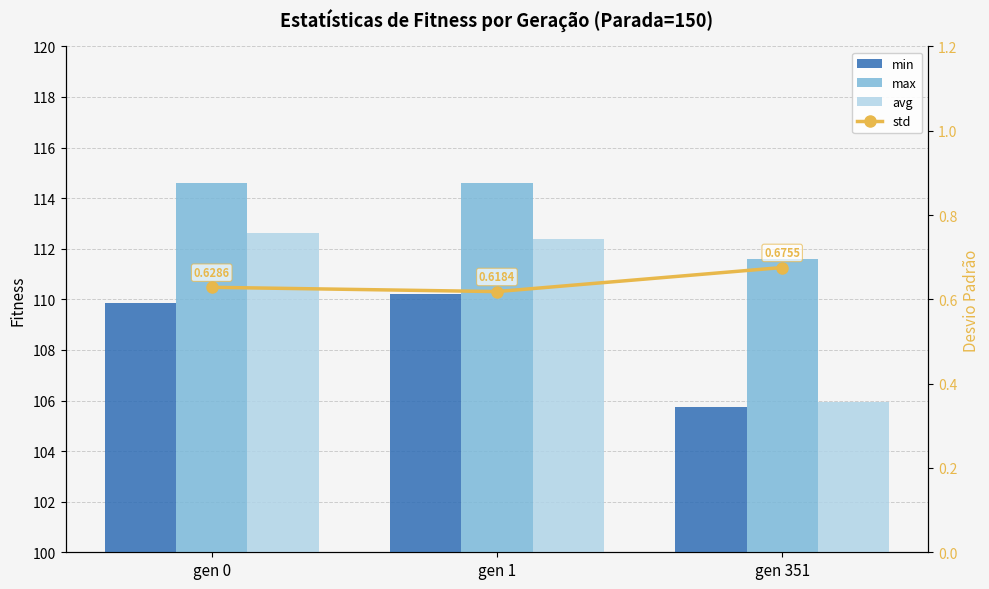

Reading left to right, what are all the values shown in this chart?

min: 109.9	110.2	105.7
max: 114.6	114.6	111.6
avg: 112.6	112.4	106.0
std: 0.6	0.6	0.7